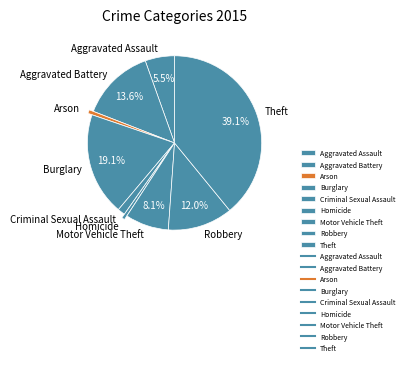

Is Burglary the majority of the pie?

No